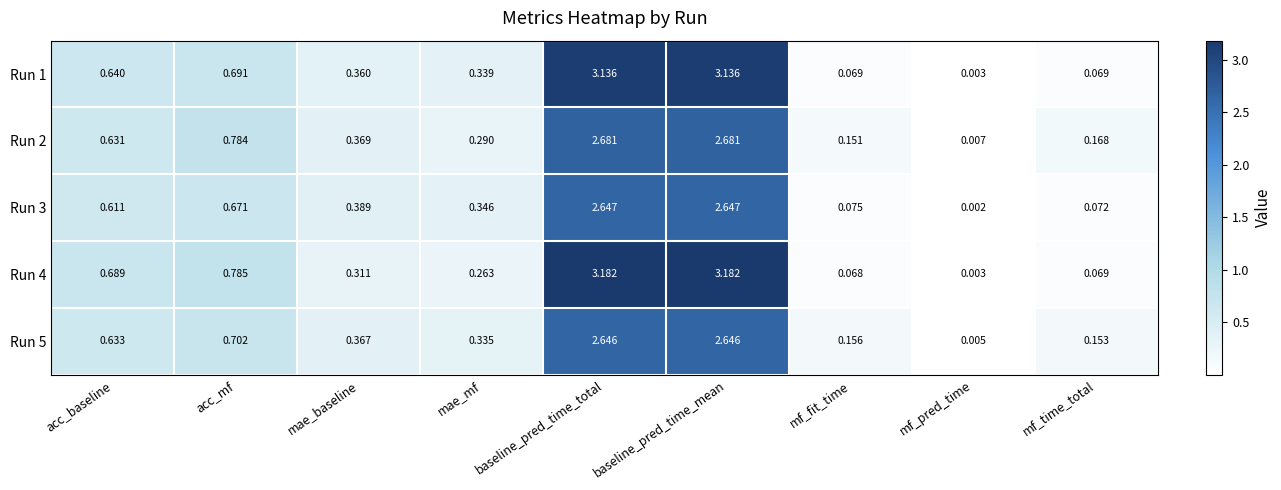

Where is Run 3 nearest to the value 1?

acc_mf